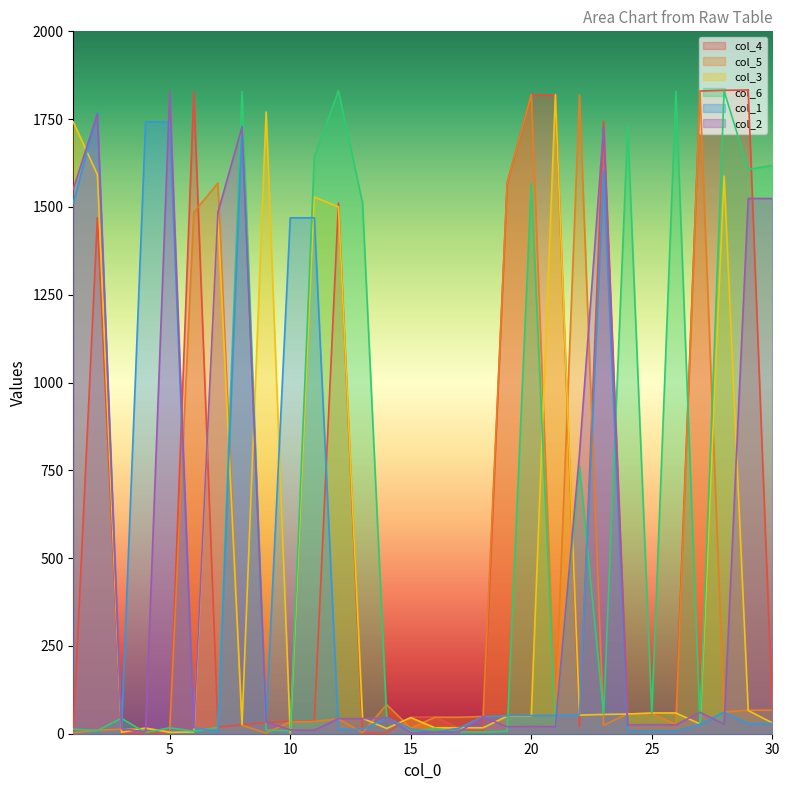

Reading left to right, what are all the values shown in this chart?

col_4: 1=4	2=1469	3=1	4=1	5=4	6=1828	7=19	8=25	9=32	10=35	11=36	12=1511	13=1	14=3	15=47	16=48	17=16	18=6	19=1568	20=1820	21=1819	22=21	23=1744	24=57	25=57	26=60	27=1830	28=1832	29=1833	30=68
col_5: 1=3	2=10	3=13	4=15	5=6	6=1485	7=1568	8=24	9=2	10=34	11=35	12=42	13=3	14=83	15=16	16=47	17=47	18=49	19=1568	20=1820	21=53	22=1819	23=24	24=57	25=57	26=27	27=1829	28=62	29=67	30=67
col_3: 1=1742	2=1592	3=4	4=16	5=4	6=5	7=1475	8=26	9=1770	10=2	11=1528	12=1500	13=44	14=15	15=46	16=17	17=17	18=17	19=50	20=51	21=1820	22=53	23=55	24=56	25=59	26=59	27=28	28=1588	29=66	30=31
col_6: 1=13	2=9	3=44	4=3	5=17	6=7	7=18	8=1829	9=10	10=9	11=1642	12=1831	13=1511	14=44	15=4	16=15	17=5	18=5	19=7	20=1568	21=22	22=762	23=56	24=1729	25=58	26=1829	27=26	28=1830	29=1607	30=1618
col_1: 1=1511	2=1770	3=15	4=1742	5=1742	6=17	7=6	8=1729	9=33	10=1469	11=1469	12=13	13=12	14=46	15=14	16=4	17=16	18=49	19=51	20=52	21=52	22=54	23=1601	24=8	25=8	26=8	27=27	28=61	29=29	30=29
col_2: 1=1551	2=1765	3=14	4=5	5=1828	6=18	7=1485	8=1728	9=34	10=11	11=10	12=43	13=43	14=45	15=3	16=5	17=5	18=48	19=20	20=21	21=20	22=798	23=1729	24=25	25=26	26=25	27=61	28=27	29=1524	30=1524